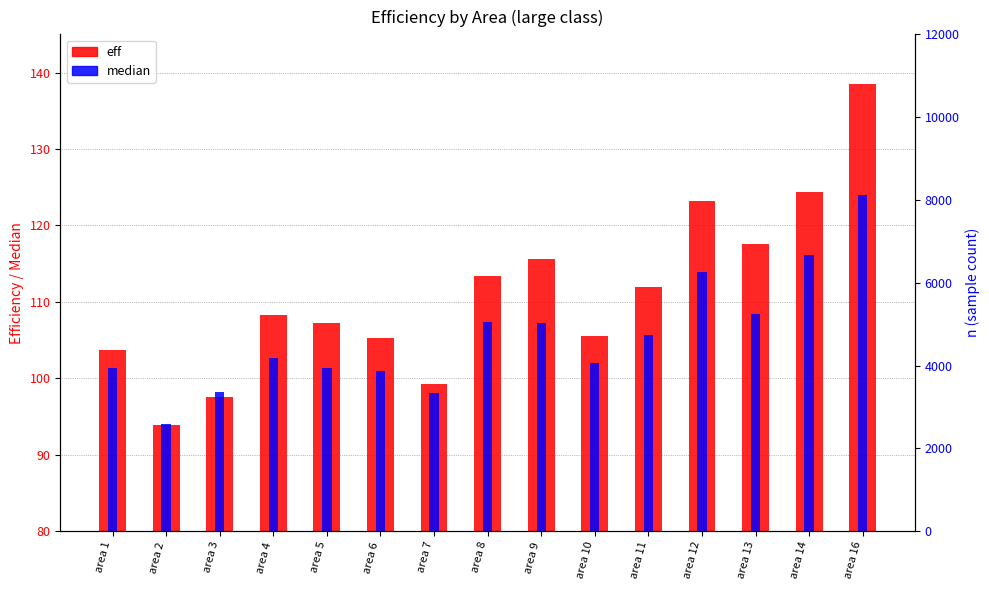

What is the difference between the highest and lowest values at area 12?

44.2